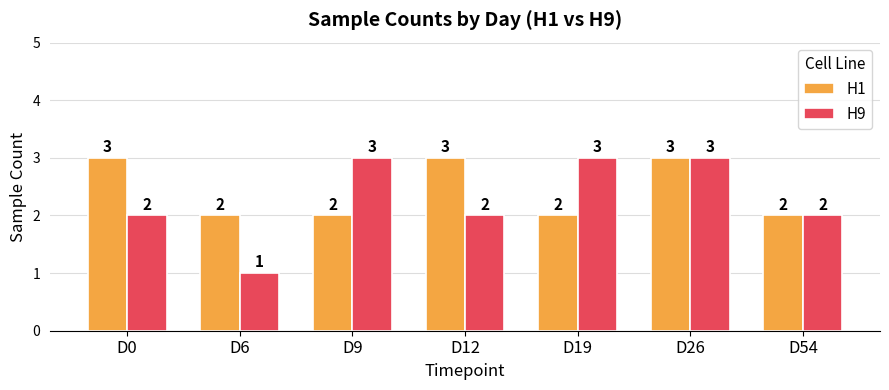

What is the approximate value of H1 at D6?

2